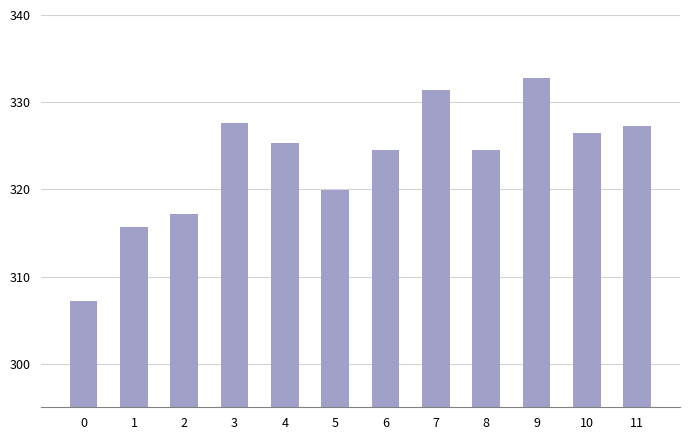

What value does the data have at 2?

317.1